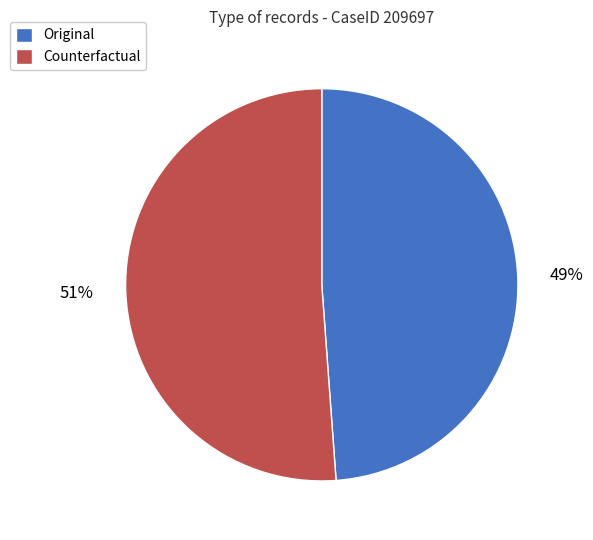

How many slices are in this pie chart?

2